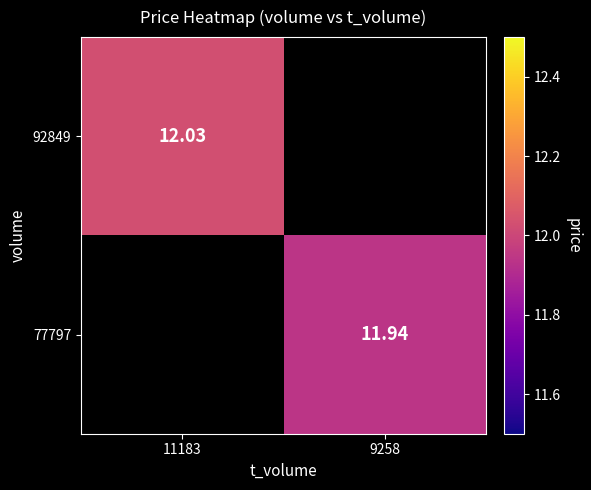

How many distinct data groups are displayed?

2